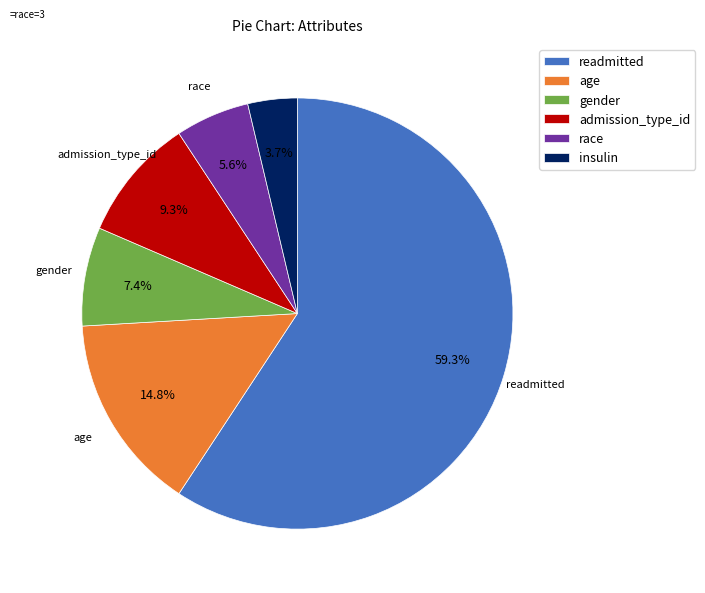

Rank the categories by value from highest to lowest.

readmitted, age, admission_type_id, gender, race, insulin